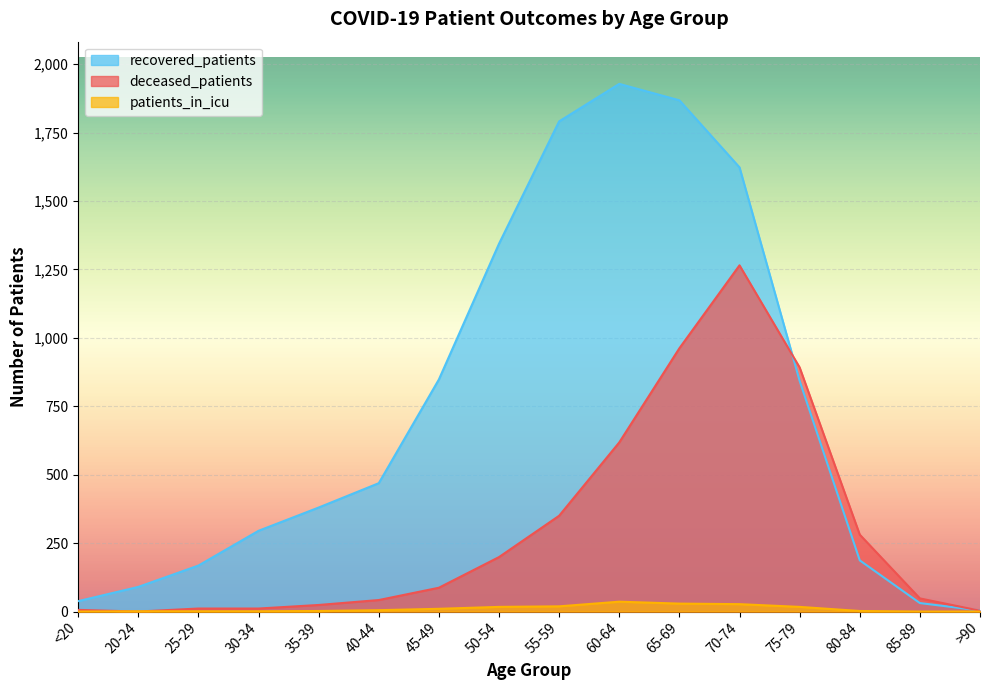

True or false: patients_in_icu and recovered_patients cross at least once.

False